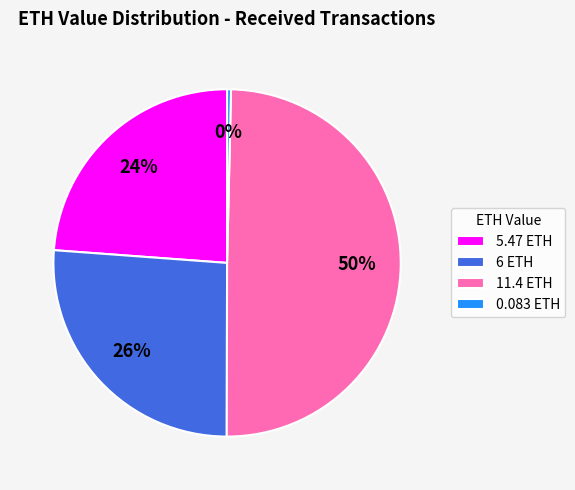

How many slices are in this pie chart?

4